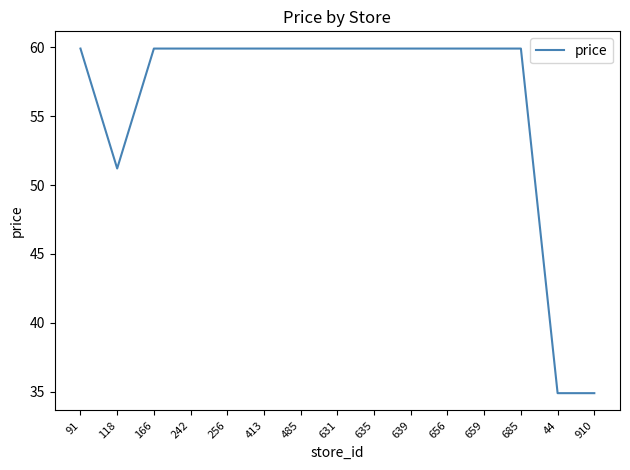

Where is the first local minimum?

118